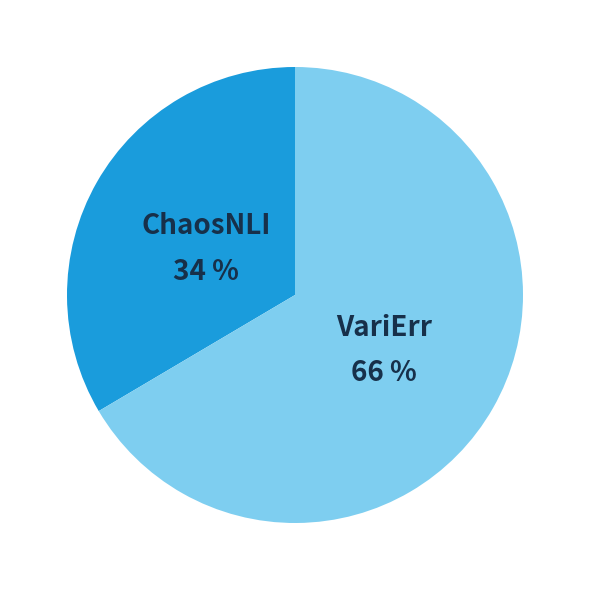

To the nearest percent, what is the average slice percentage?

50%